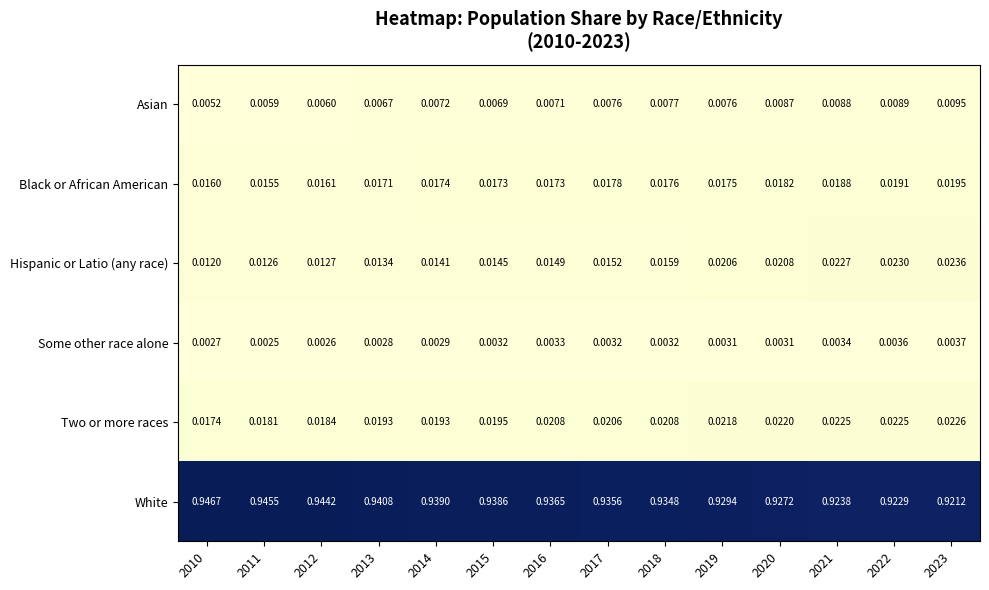

Which series has the widest spread of values?

White